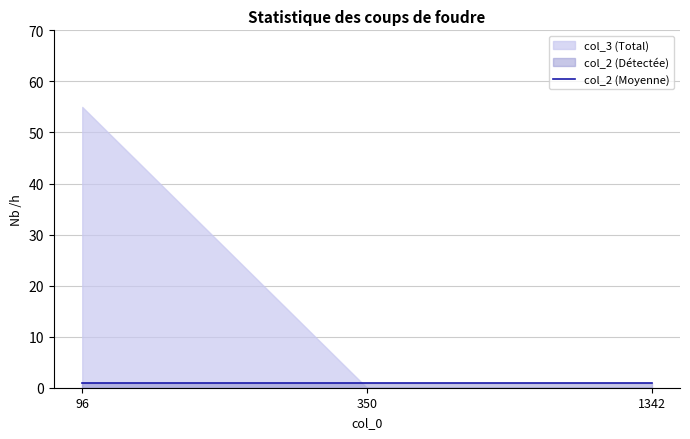

Count the col_3 values in the range 0 to 55.

3